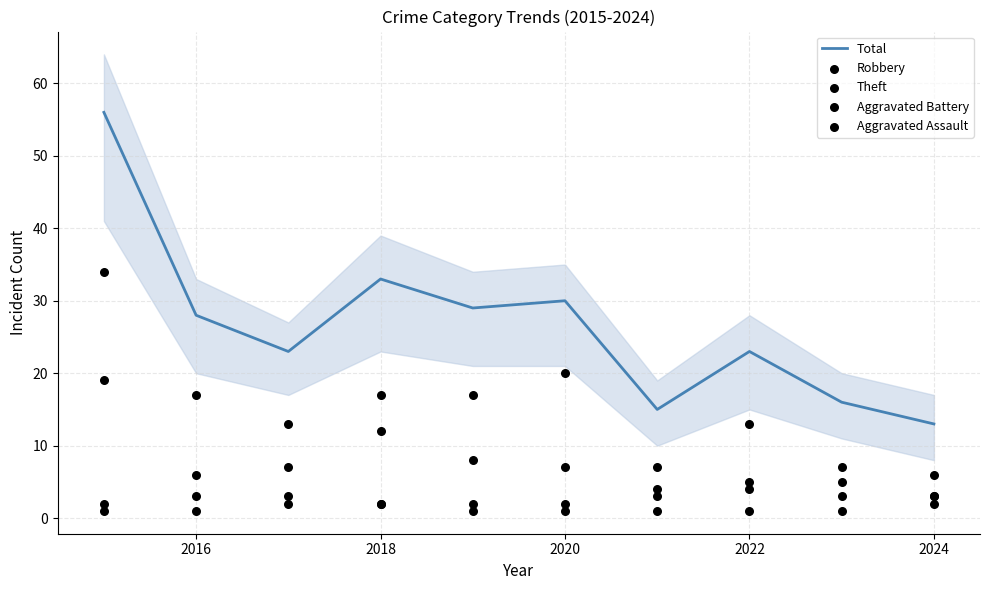

What are all the series names shown in the legend?

Total, Robbery, Theft, Aggravated Battery, Aggravated Assault